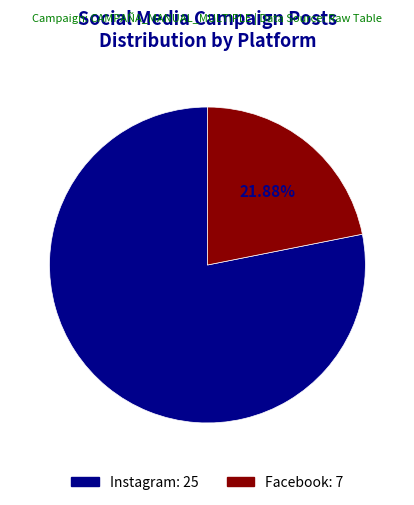

Combined, what portion of the pie is Instagram and Facebook?

100.0%